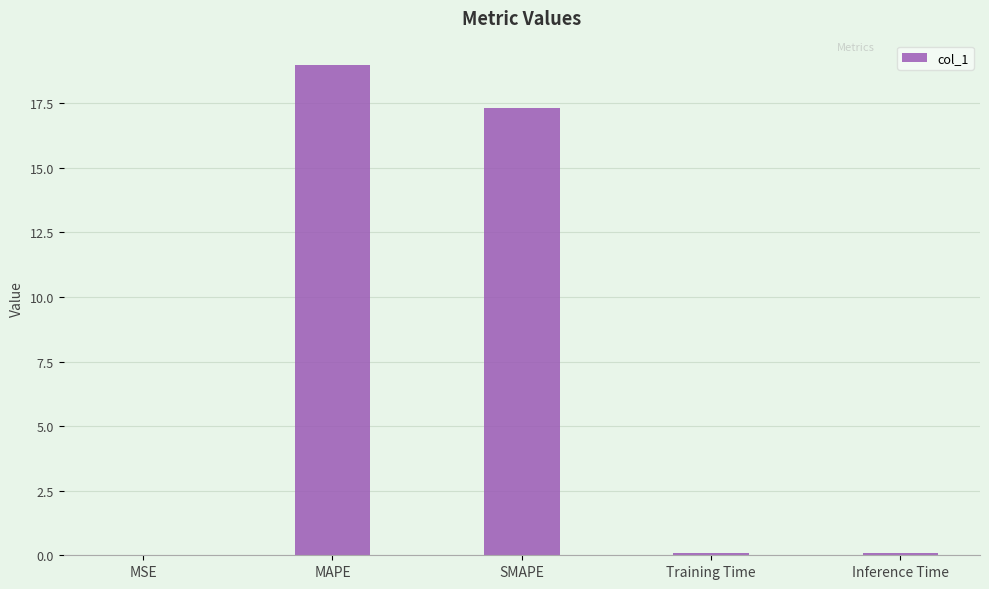

Is it true that the value at Training Time is 0.1?

True